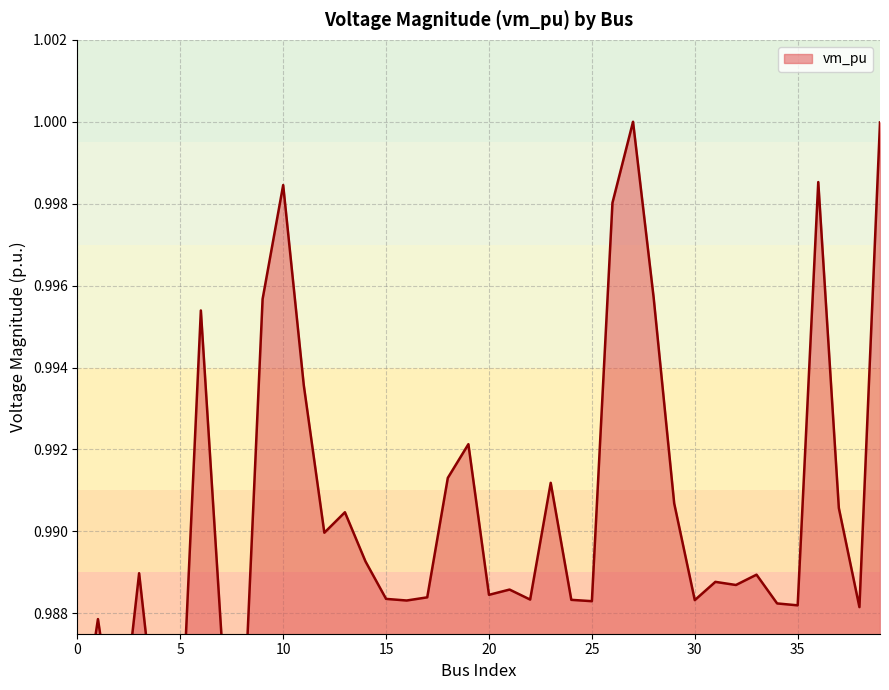

The chart shows a value of 0.2 at 16. True or false?

False